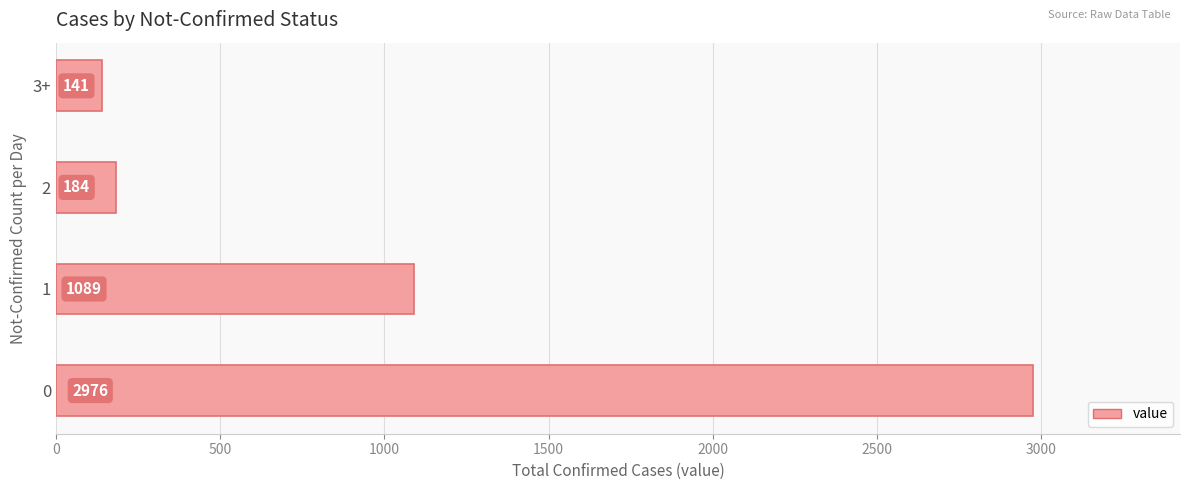

List the labels in order of value, smallest first.

3+, 2, 1, 0